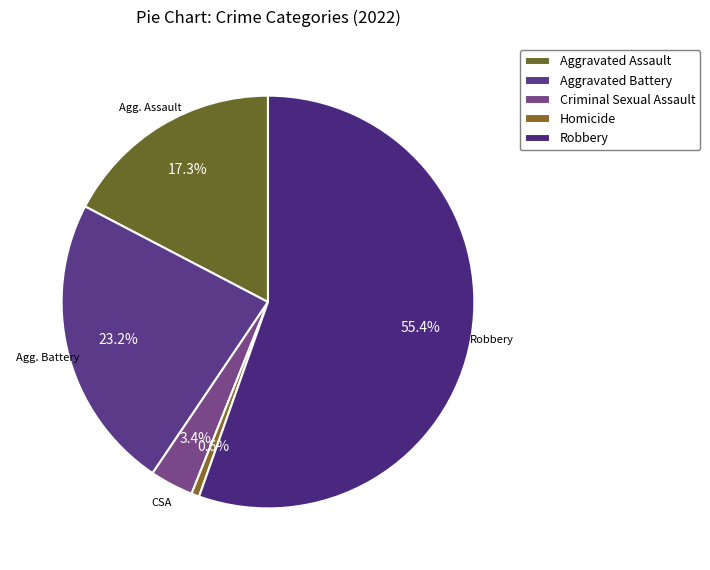

Count the number of slices in the pie.

5